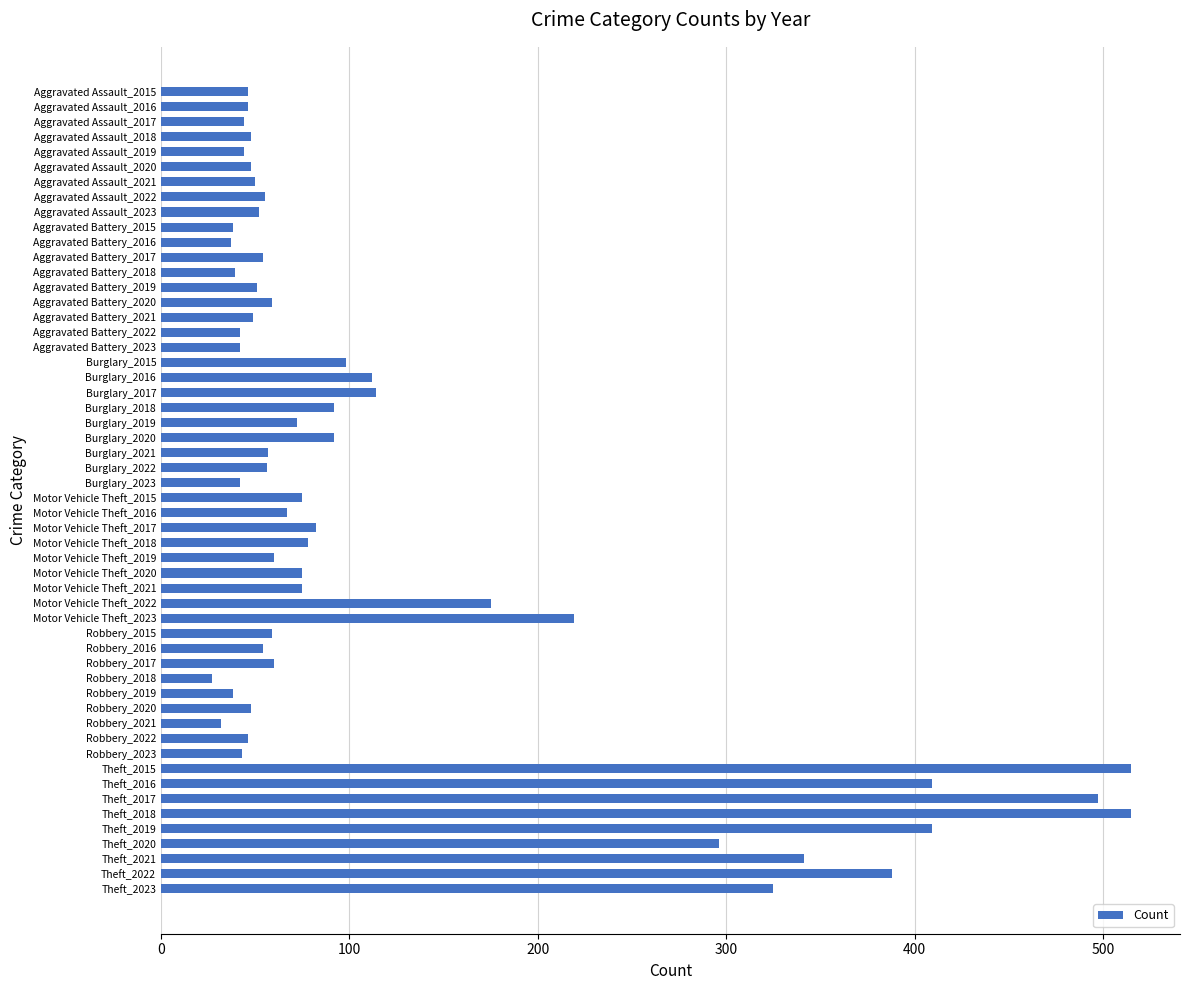

How many data points does each series have?

54